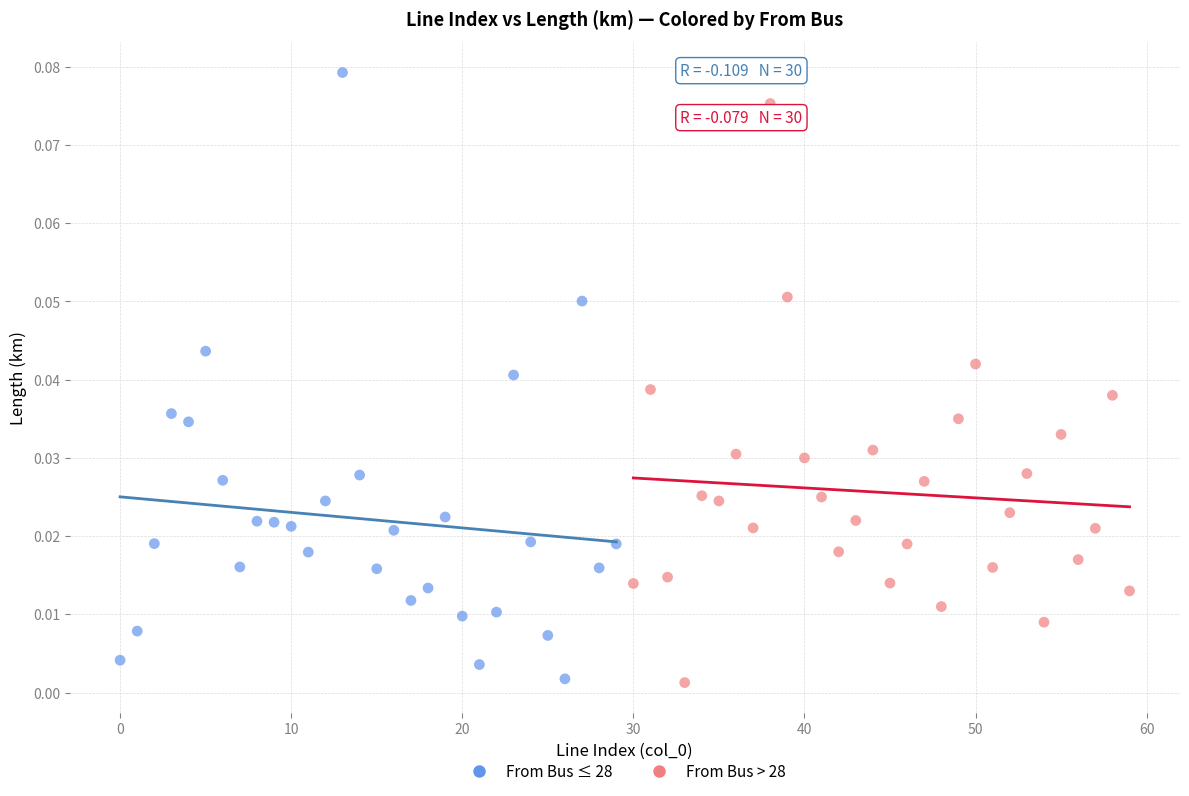

Which series contains the highest Y value?

From Bus ≤ 28